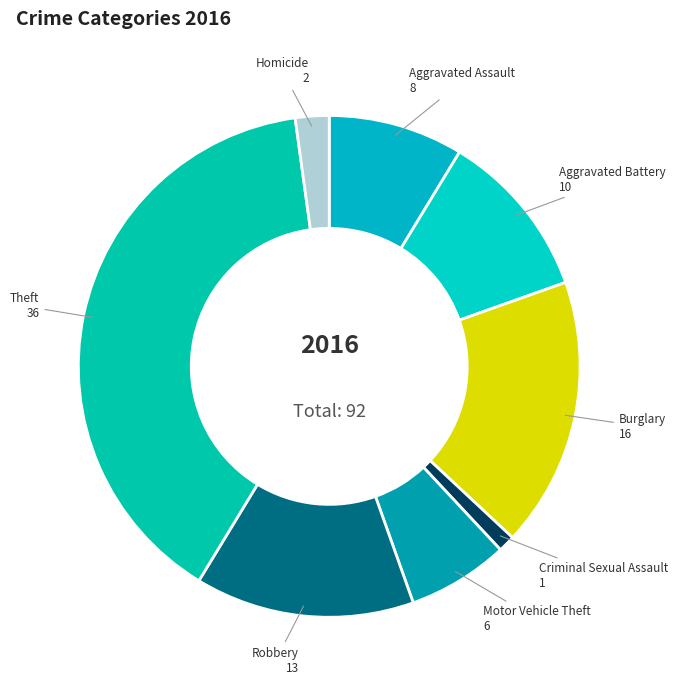

Rank the categories by value from lowest to highest.

Criminal Sexual Assault, Homicide, Motor Vehicle Theft, Aggravated Assault, Aggravated Battery, Robbery, Burglary, Theft